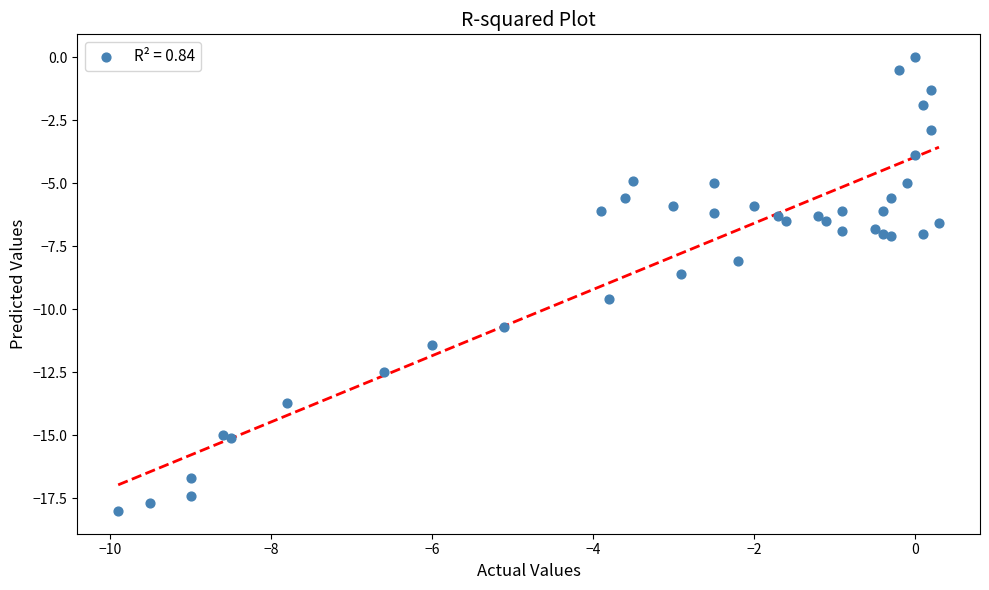

What Y value in the scatter plot is closest to -9?

-8.6